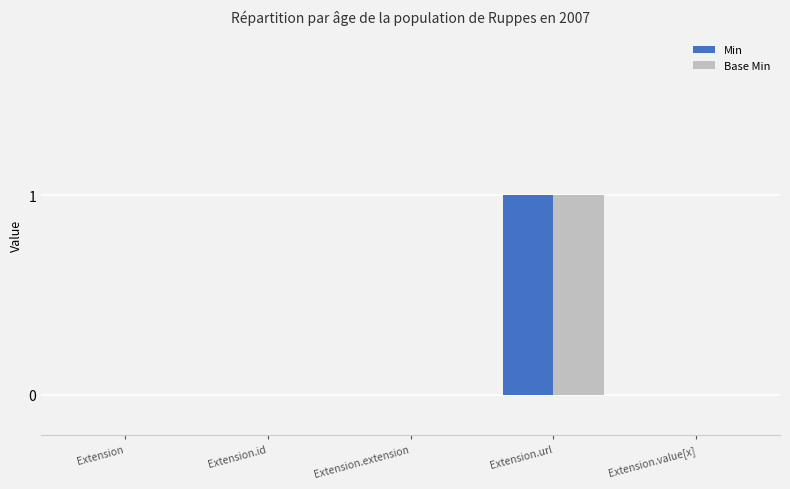

Is the value of Min at Extension.url greater than the value of Base Min at Extension?

Yes